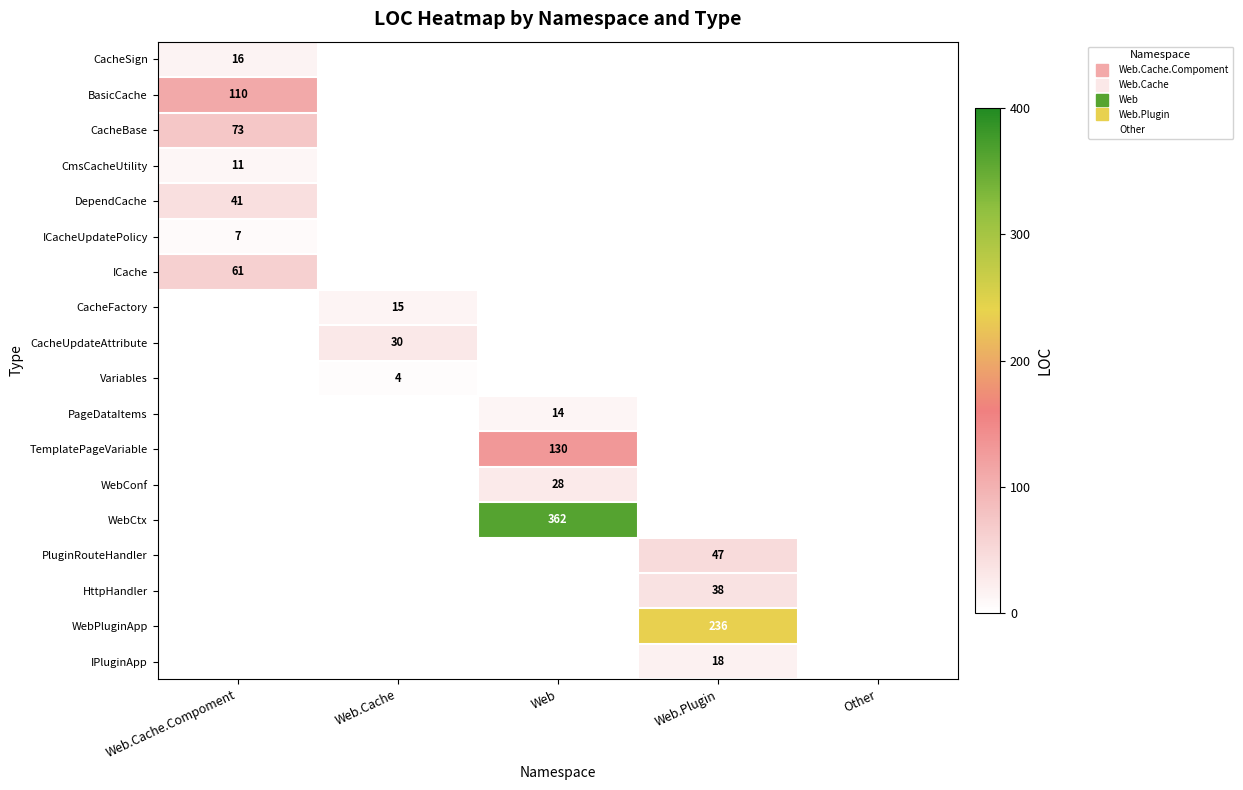

Is it true that CmsCacheUtility equals 11 at Web.Cache.Compoment?

True